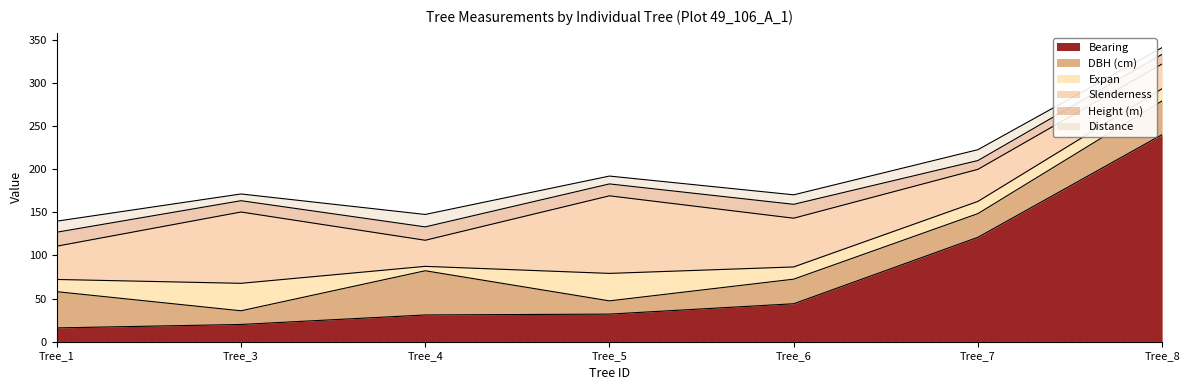

Reading left to right, what are all the values shown in this chart?

bearing: IFN4_49_106_A_1_1=16.0	IFN4_49_106_A_1_3=20.0	IFN4_49_106_A_1_4=31.0	IFN4_49_106_A_1_5=32.0	IFN4_49_106_A_1_6=44.0	IFN4_49_106_A_1_7=121.0	IFN4_49_106_A_1_8=240.0
dbh: IFN4_49_106_A_1_1=42.0	IFN4_49_106_A_1_3=15.8	IFN4_49_106_A_1_4=51.2	IFN4_49_106_A_1_5=15.3	IFN4_49_106_A_1_6=28.5	IFN4_49_106_A_1_7=27.4	IFN4_49_106_A_1_8=39.1
h: IFN4_49_106_A_1_1=16.2	IFN4_49_106_A_1_3=13.1	IFN4_49_106_A_1_4=15.5	IFN4_49_106_A_1_5=13.8	IFN4_49_106_A_1_6=16.1	IFN4_49_106_A_1_7=10.2	IFN4_49_106_A_1_8=11.2
slenderness: IFN4_49_106_A_1_1=38.6	IFN4_49_106_A_1_3=82.7	IFN4_49_106_A_1_4=30.2	IFN4_49_106_A_1_5=89.9	IFN4_49_106_A_1_6=56.5	IFN4_49_106_A_1_7=37.2	IFN4_49_106_A_1_8=28.6
distance: IFN4_49_106_A_1_1=12.8	IFN4_49_106_A_1_3=7.8	IFN4_49_106_A_1_4=14.4	IFN4_49_106_A_1_5=9.1	IFN4_49_106_A_1_6=11.0	IFN4_49_106_A_1_7=12.6	IFN4_49_106_A_1_8=7.8
expan: IFN4_49_106_A_1_1=14.2	IFN4_49_106_A_1_3=31.8	IFN4_49_106_A_1_4=5.1	IFN4_49_106_A_1_5=31.8	IFN4_49_106_A_1_6=14.2	IFN4_49_106_A_1_7=14.2	IFN4_49_106_A_1_8=14.2